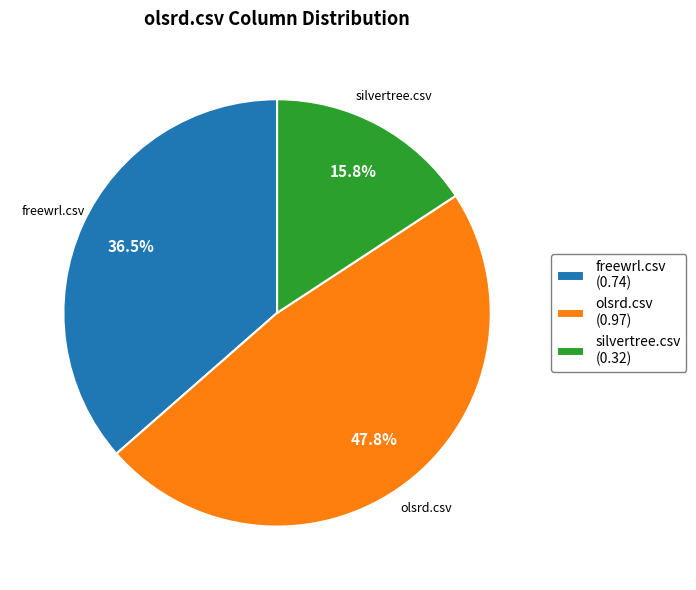

To the nearest percent, what is the difference between the freewrl.csv and olsrd.csv slice percentages?

11%